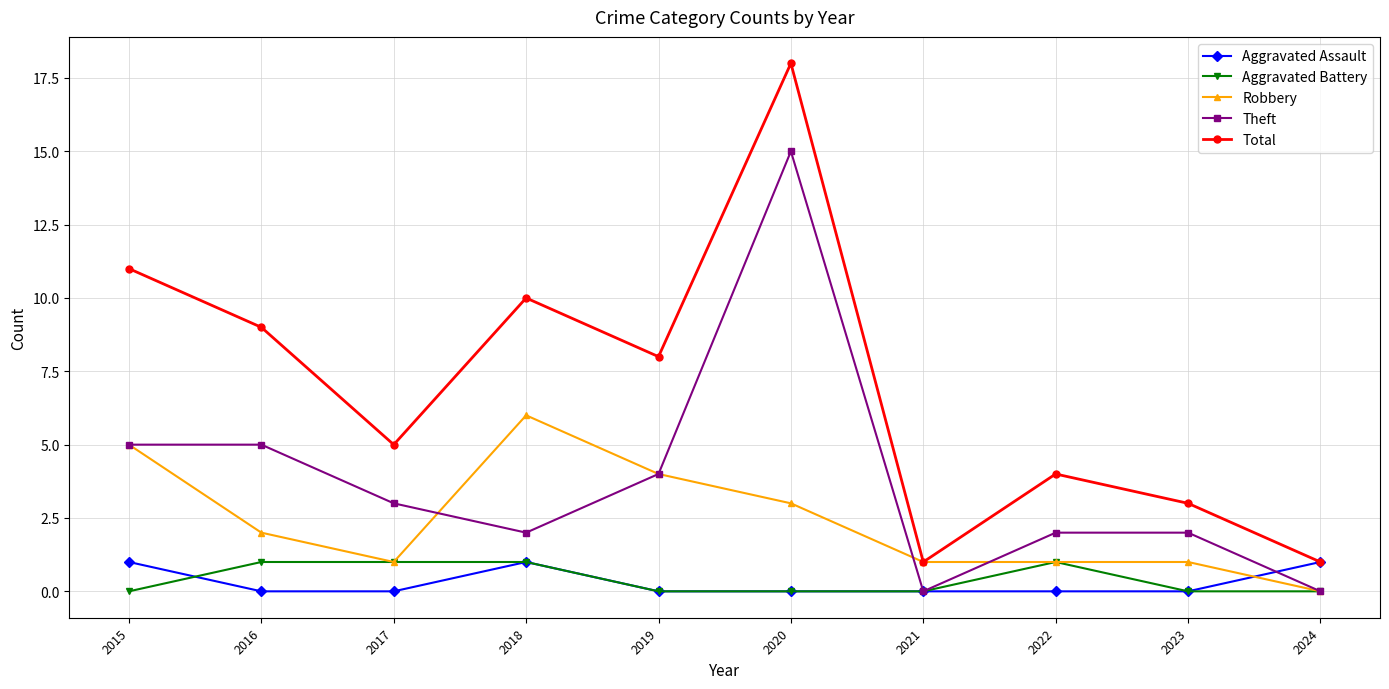

Which series has the largest total across all categories?

Total